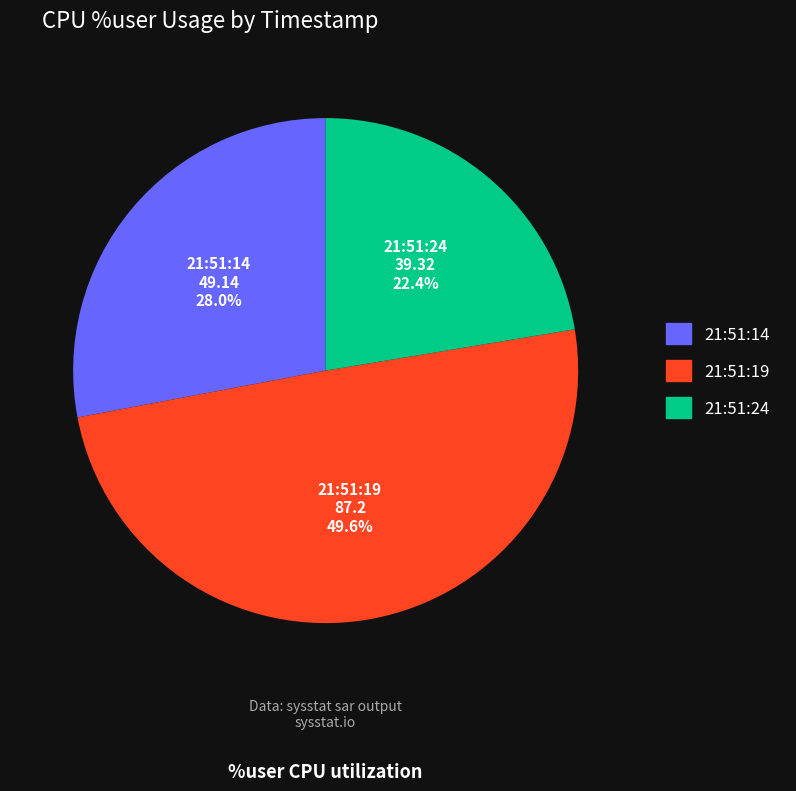

To the nearest percent, what is the combined percentage of 21:51:14 and 21:51:19?

78%